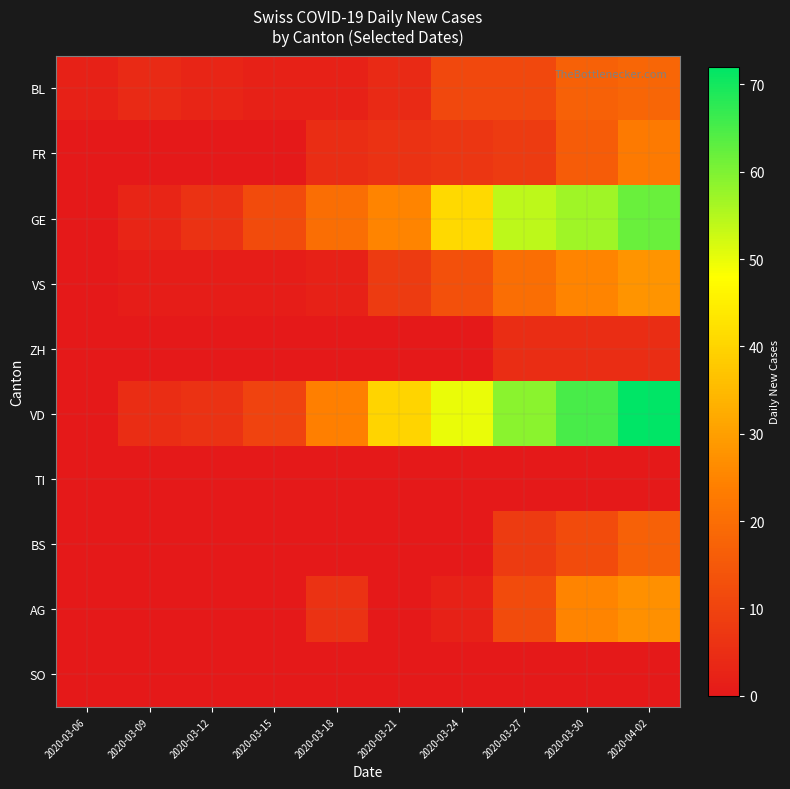

Reading left to right, list all the values displayed in this chart.

BL: 2020-03-06=2	2020-03-09=4	2020-03-12=3	2020-03-15=2	2020-03-18=2	2020-03-21=4	2020-03-24=11	2020-03-27=11	2020-03-30=17	2020-04-02=18
FR: 2020-03-06=0	2020-03-09=0	2020-03-12=0	2020-03-15=0	2020-03-18=5	2020-03-21=6	2020-03-24=7	2020-03-27=8	2020-03-30=16	2020-04-02=23
GE: 2020-03-06=0	2020-03-09=3	2020-03-12=6	2020-03-15=12	2020-03-18=20	2020-03-21=25	2020-03-24=41	2020-03-27=54	2020-03-30=57	2020-04-02=62
VS: 2020-03-06=0	2020-03-09=1	2020-03-12=1	2020-03-15=1	2020-03-18=2	2020-03-21=8	2020-03-24=13	2020-03-27=20	2020-03-30=25	2020-04-02=28
ZH: 2020-03-06=0	2020-03-09=0	2020-03-12=0	2020-03-15=0	2020-03-18=0	2020-03-21=0	2020-03-24=0	2020-03-27=5	2020-03-30=5	2020-04-02=5
VD: 2020-03-06=0	2020-03-09=5	2020-03-12=6	2020-03-15=10	2020-03-18=24	2020-03-21=40	2020-03-24=50	2020-03-27=59	2020-03-30=65	2020-04-02=72
TI: 2020-03-06=0	2020-03-09=0	2020-03-12=0	2020-03-15=0	2020-03-18=0	2020-03-21=0	2020-03-24=0	2020-03-27=0	2020-03-30=0	2020-04-02=0
BS: 2020-03-06=0	2020-03-09=0	2020-03-12=0	2020-03-15=0	2020-03-18=0	2020-03-21=0	2020-03-24=0	2020-03-27=8	2020-03-30=12	2020-04-02=17
AG: 2020-03-06=0	2020-03-09=0	2020-03-12=0	2020-03-15=0	2020-03-18=6	2020-03-21=0	2020-03-24=2	2020-03-27=12	2020-03-30=25	2020-04-02=27
SO: 2020-03-06=0	2020-03-09=0	2020-03-12=0	2020-03-15=0	2020-03-18=0	2020-03-21=0	2020-03-24=0	2020-03-27=0	2020-03-30=0	2020-04-02=0